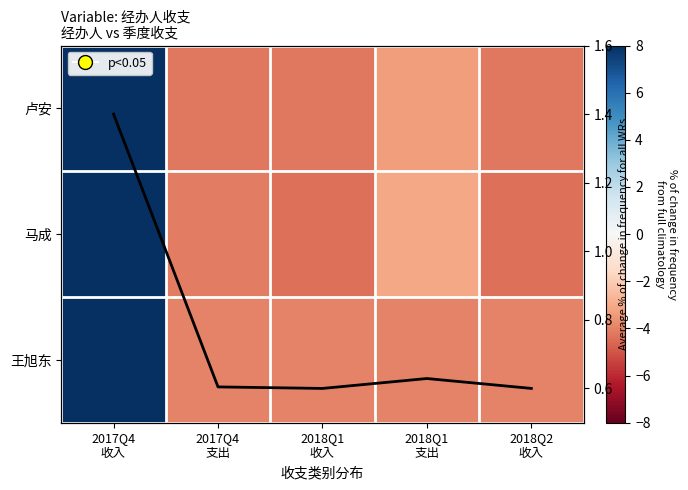

Is it true that 平均值 equals 0.6 at 2018Q2
收入?

True